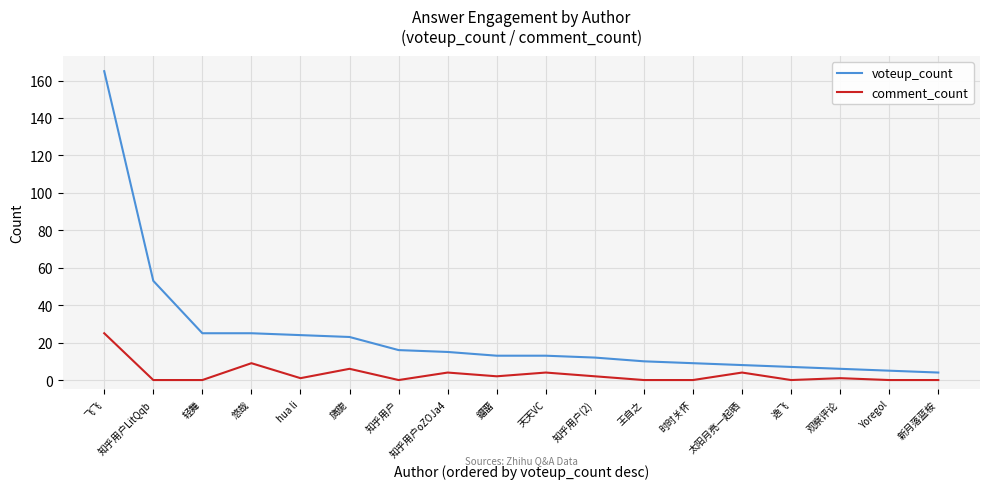

Which series has the largest total across all categories?

voteup_count